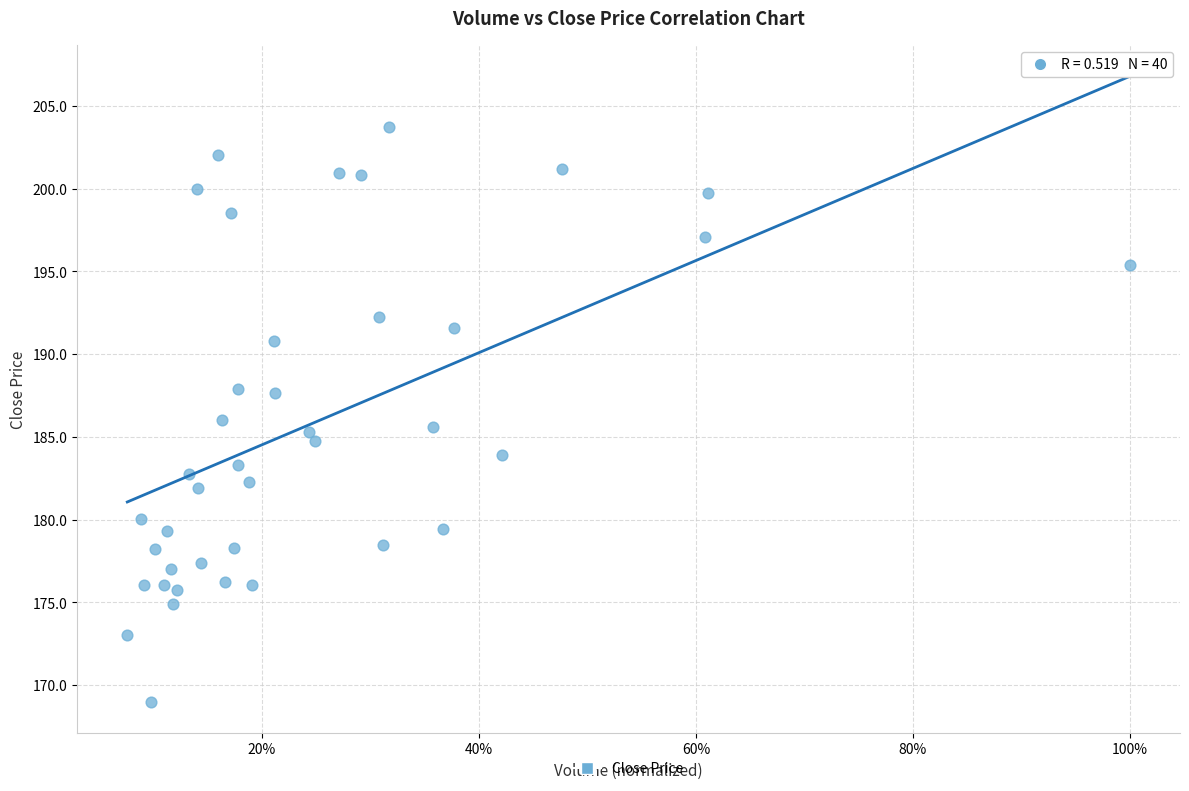

What is the range of Y values (max minus min)?

34.7